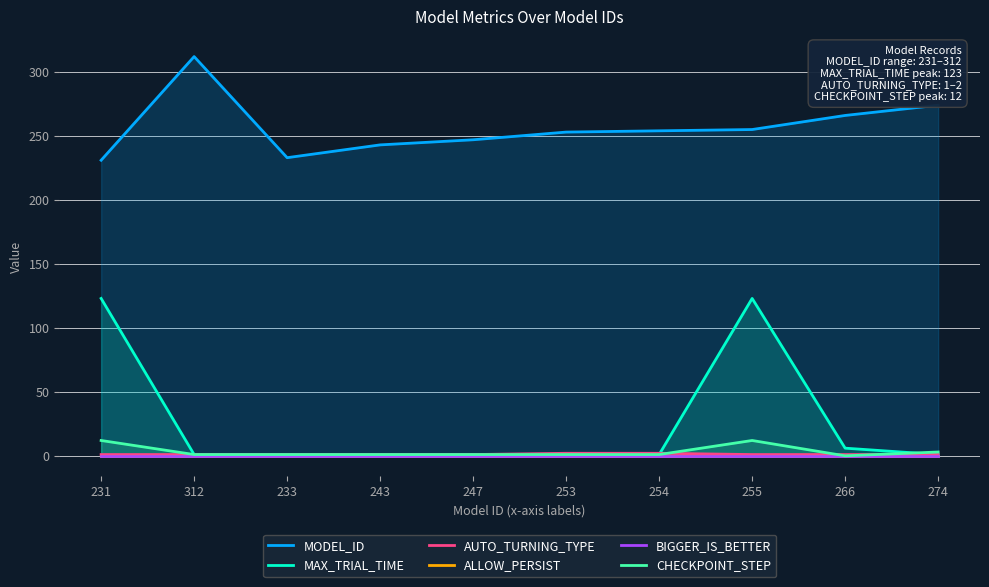

What position from the left is 312?

2